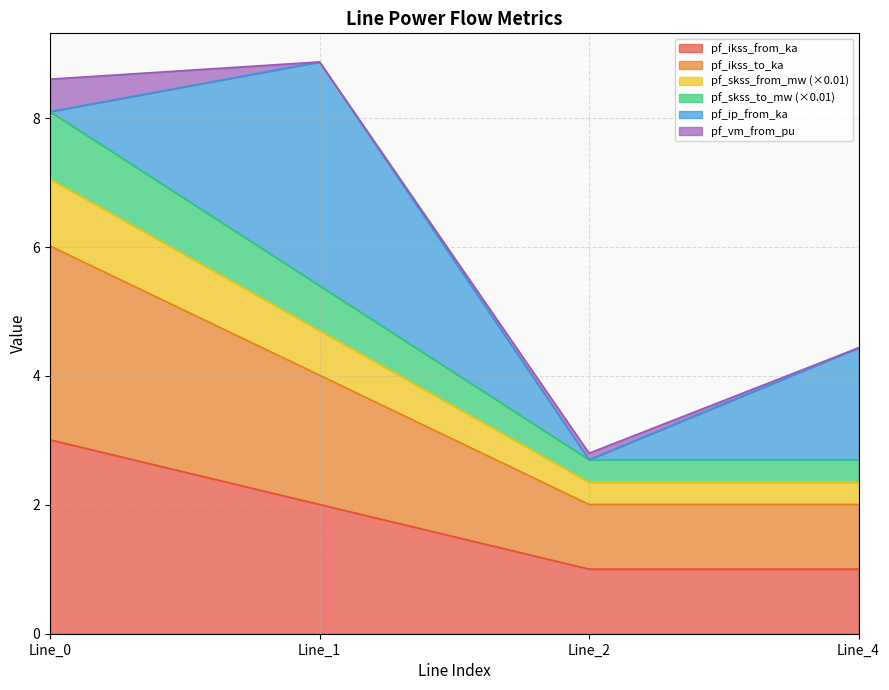

Is the value of pf_ikss_to_ka at Line_2 greater than the value of pf_skss_from_mw at Line_2?

No